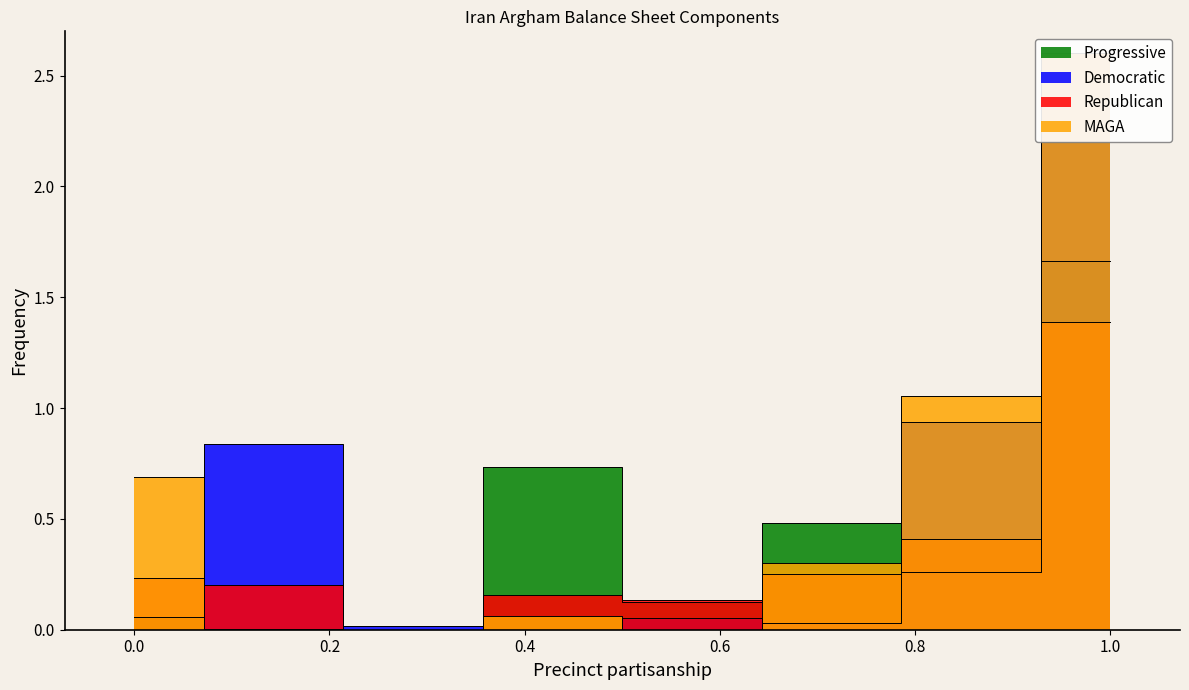

Does the chart display data point markers on the line(s)?

No